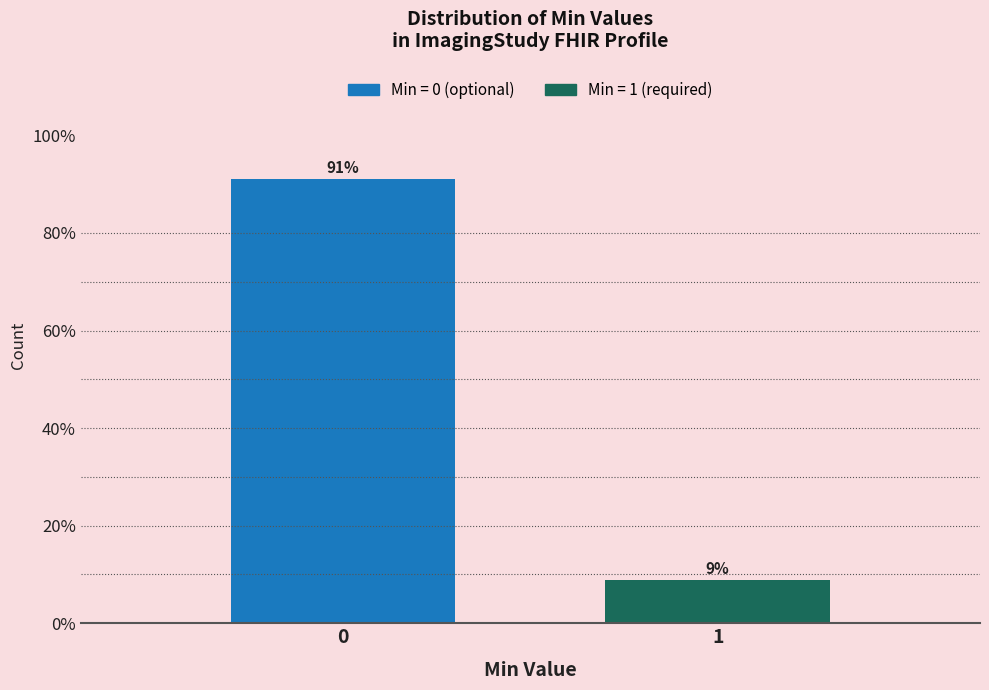

What is the greatest value displayed?

91.1